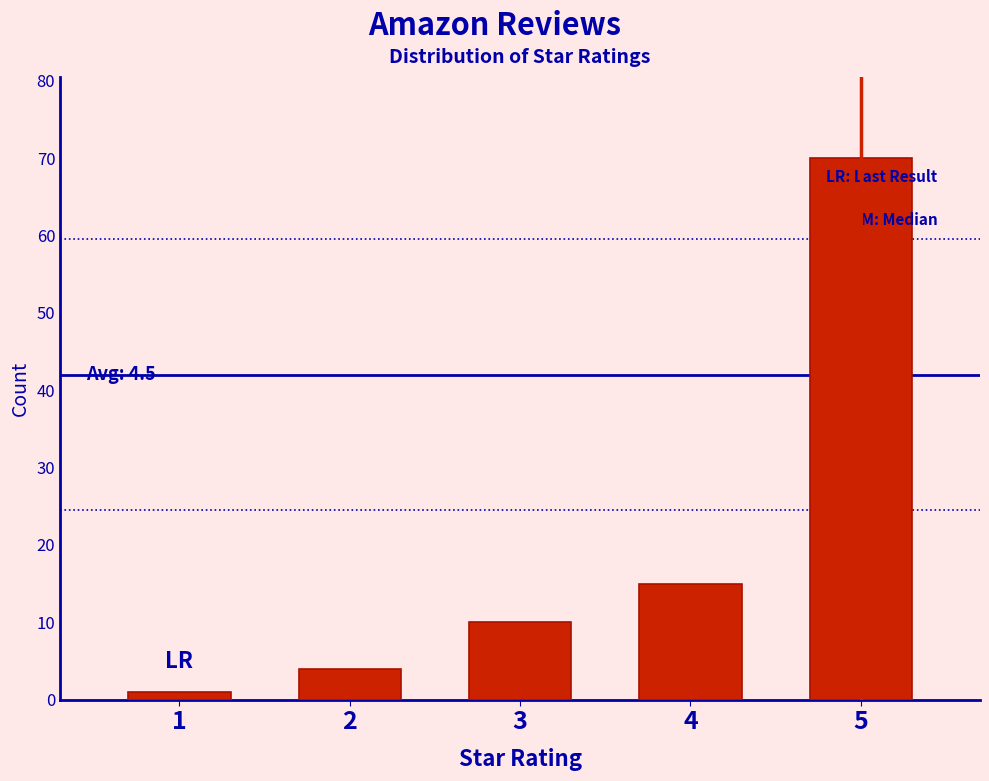

Which range on the x-axis has the tallest bar?

4.5 to 5.5